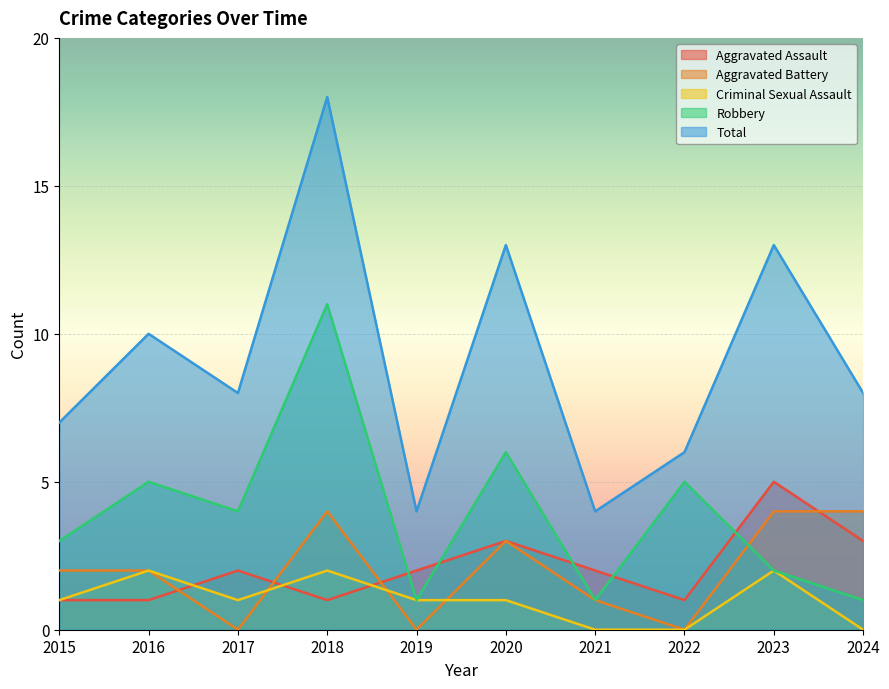

What is the difference between the second highest and second lowest values in the Total series?

9